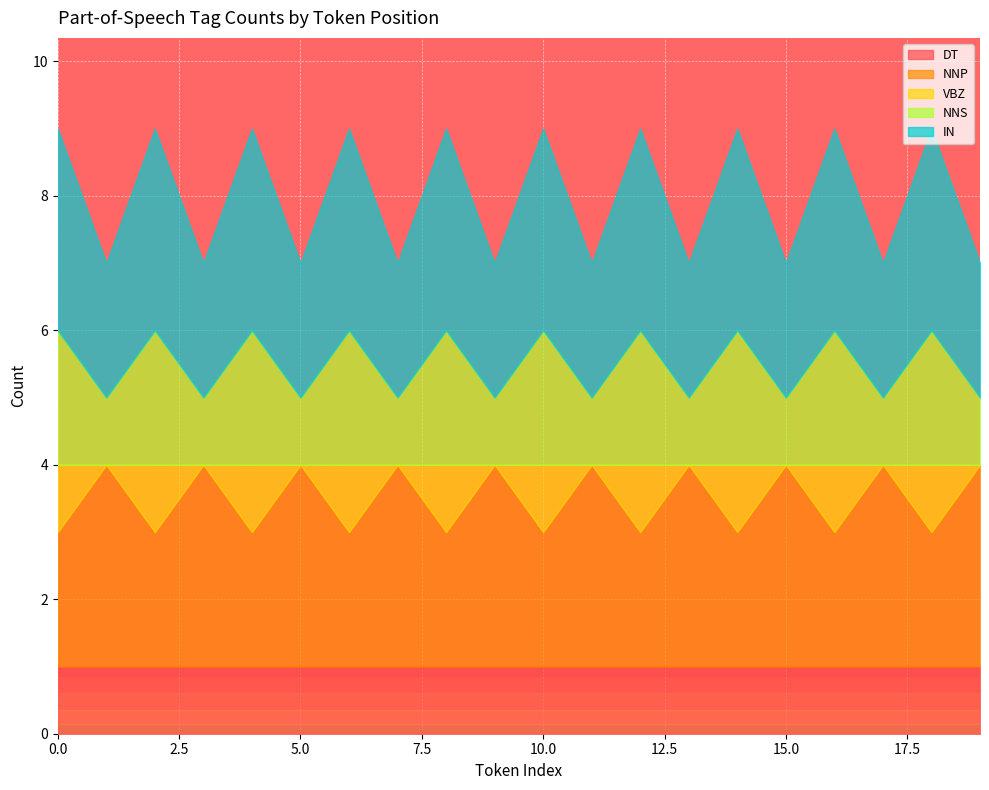

In IN, how many points are lower than both neighbors (excluding endpoints)?

9